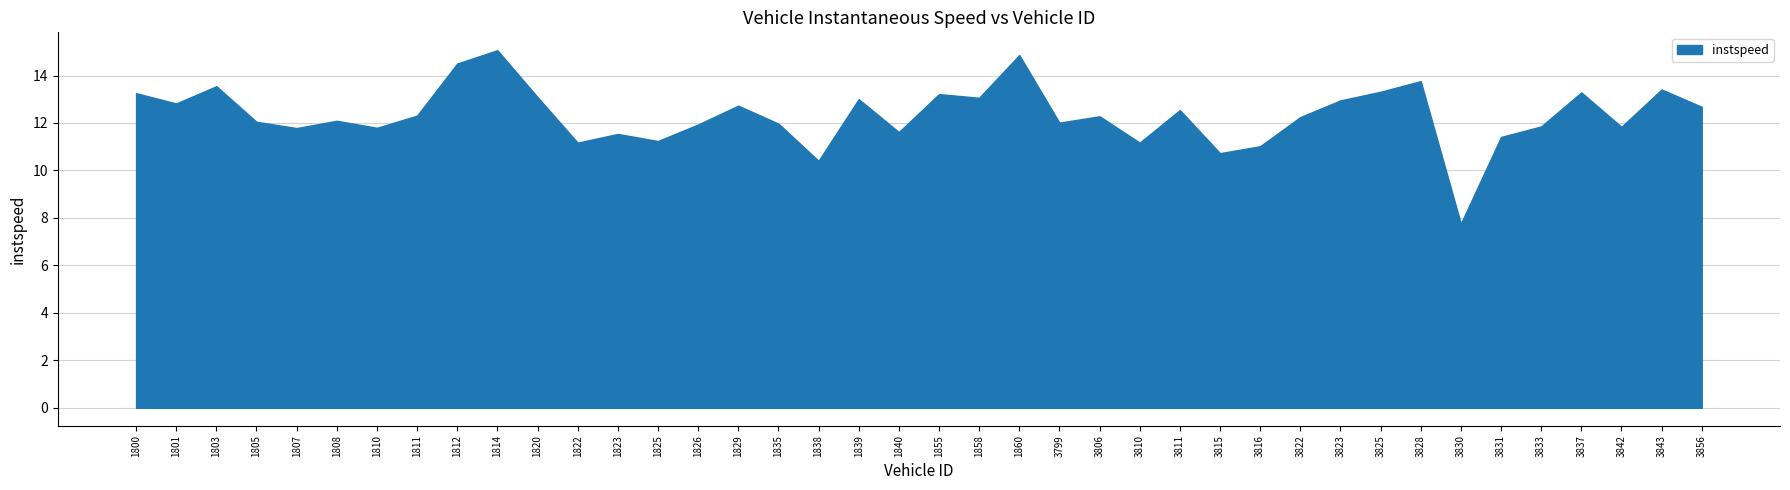

The value at 1860 is 24.2. True or false?

False